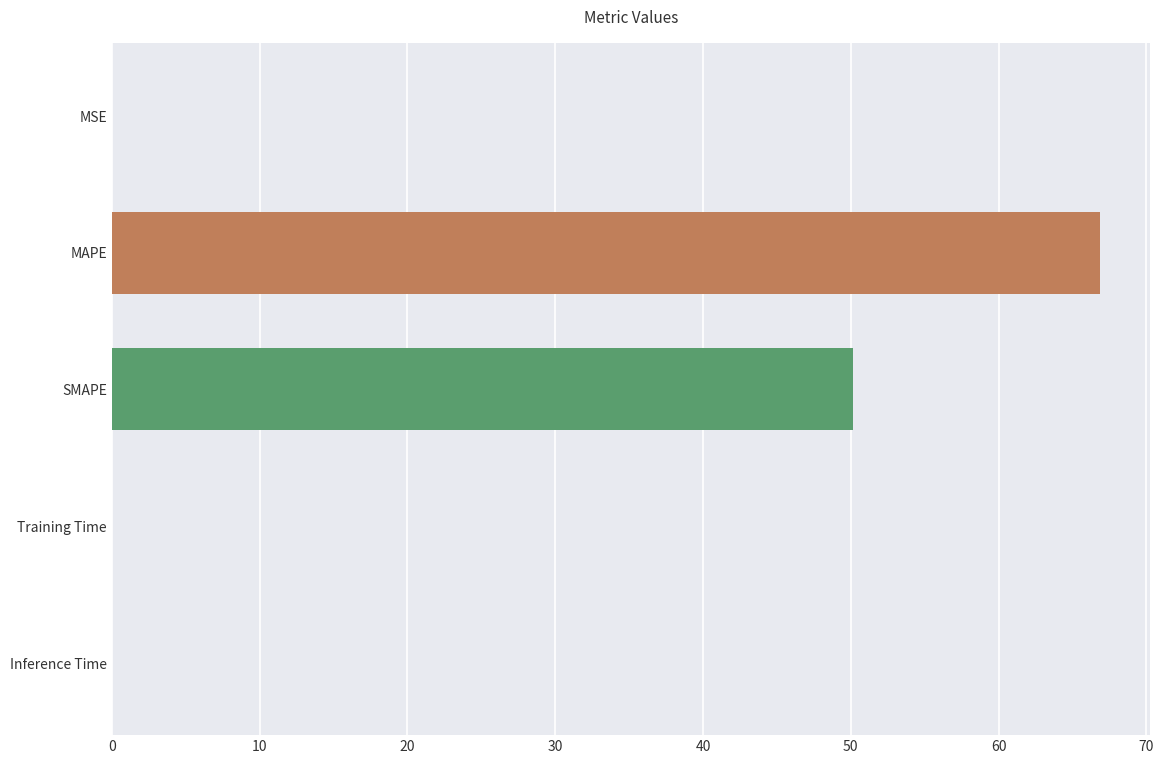

Between MSE and SMAPE, which is larger?

SMAPE